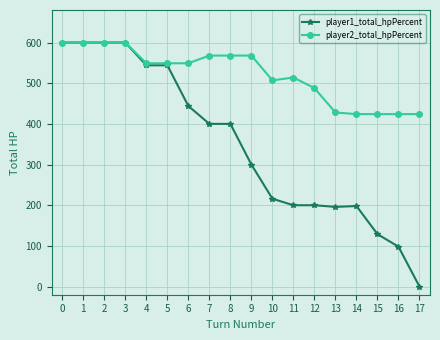

The value of player2_total_hpPercent at 8 is 568. True or false?

True